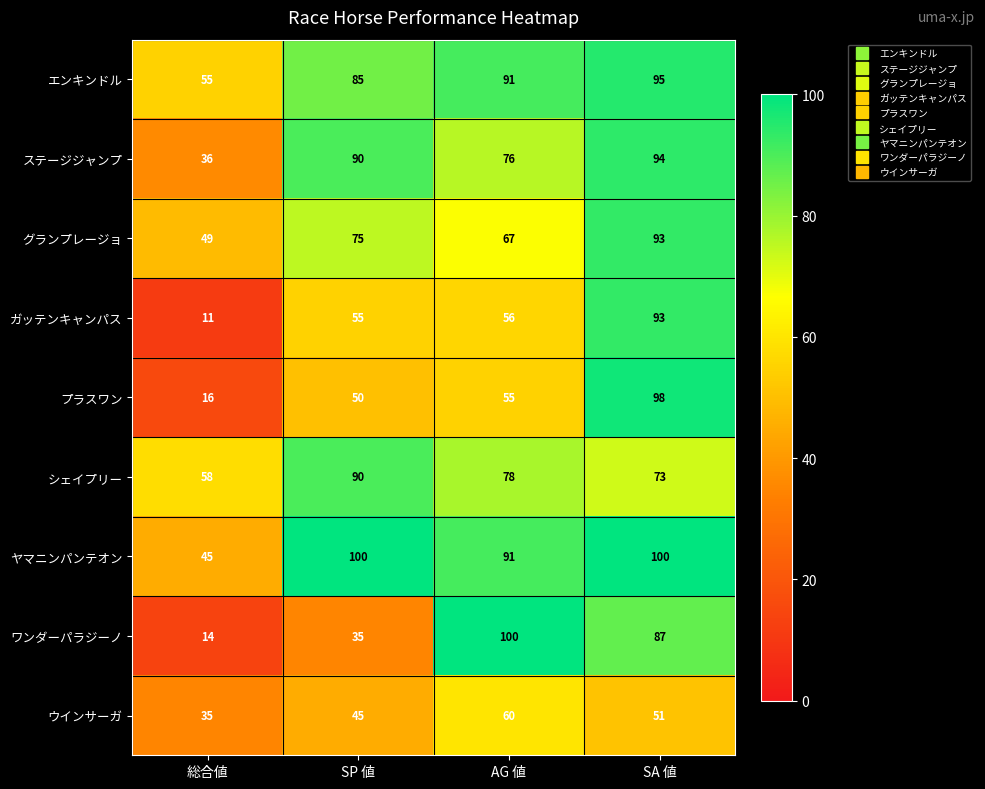

What is the sum of the プラスワン values at AG 値 and 総合値?

71